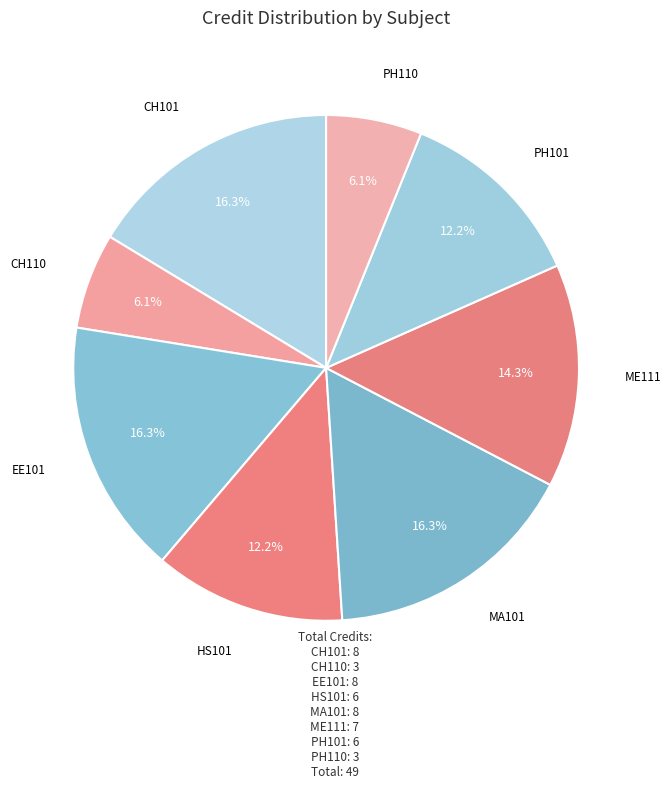

To the nearest percent, what percentage of the pie is PH110?

6%